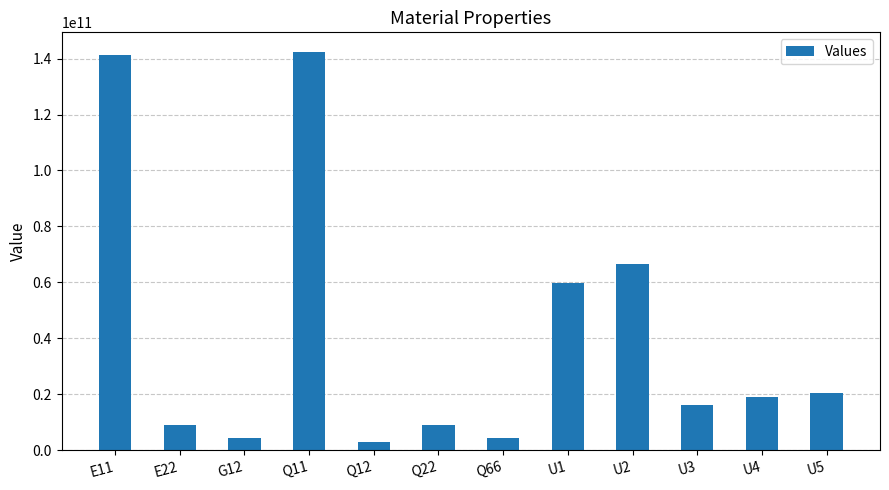

The value at Q66 is 4274741791.8. True or false?

True